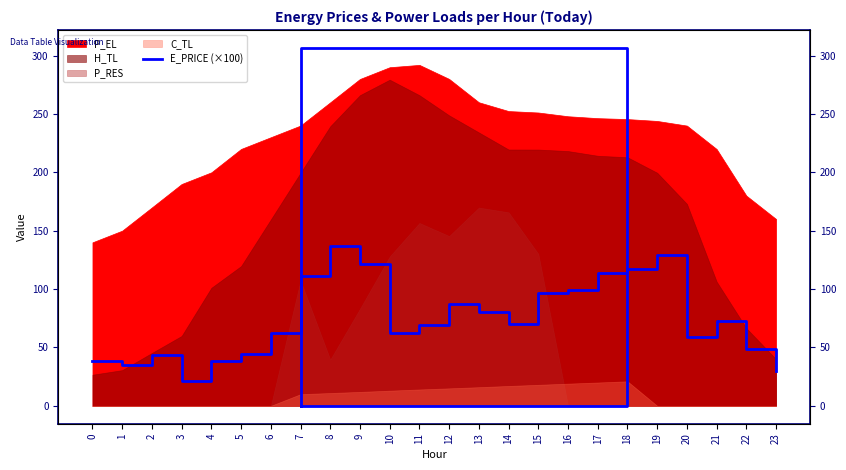

What is the value of the 14th point from the left?

80.5